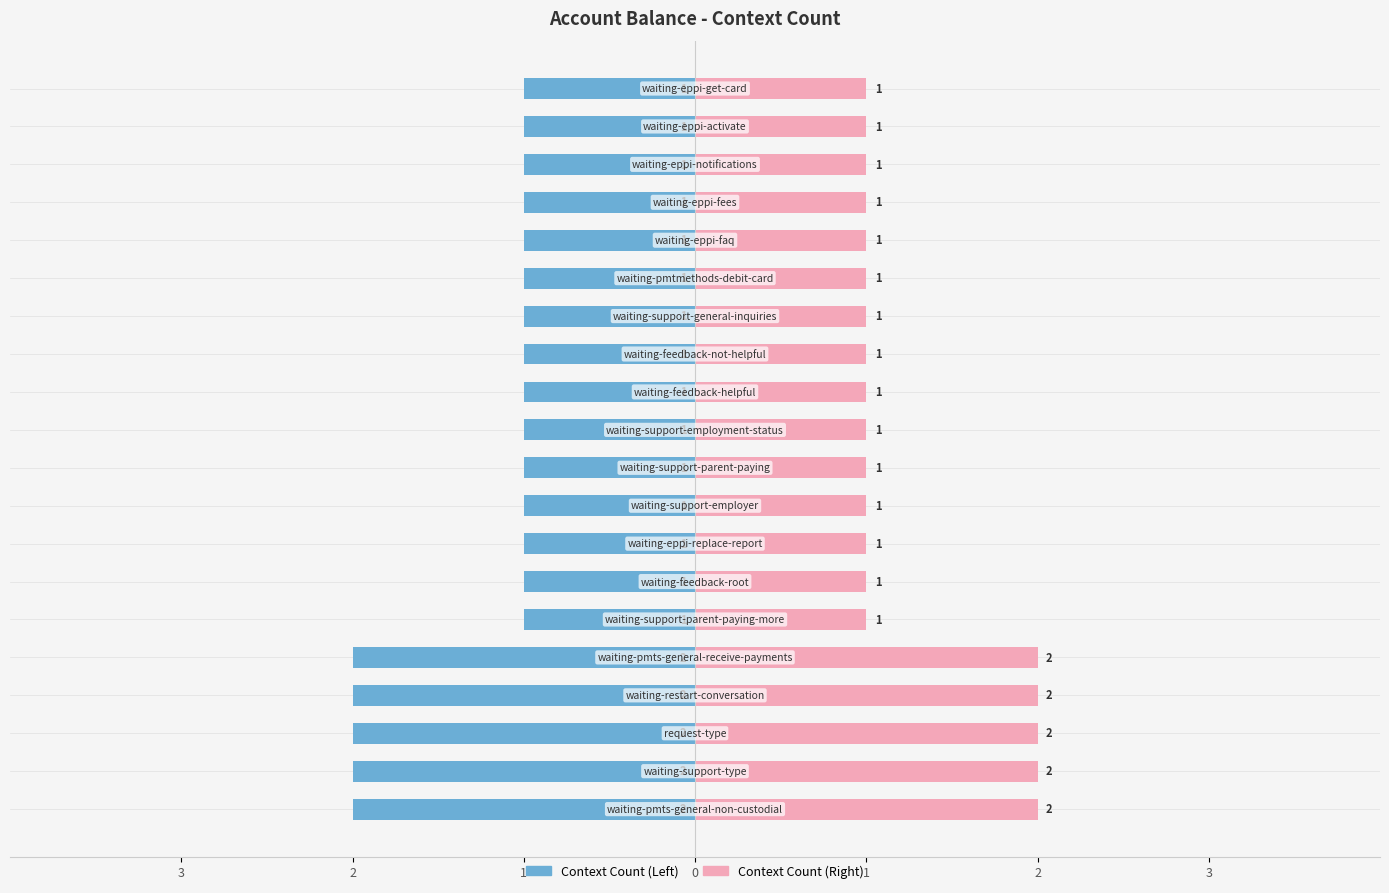

Count the Context Count (Left) values in the range -1 to 0.

15